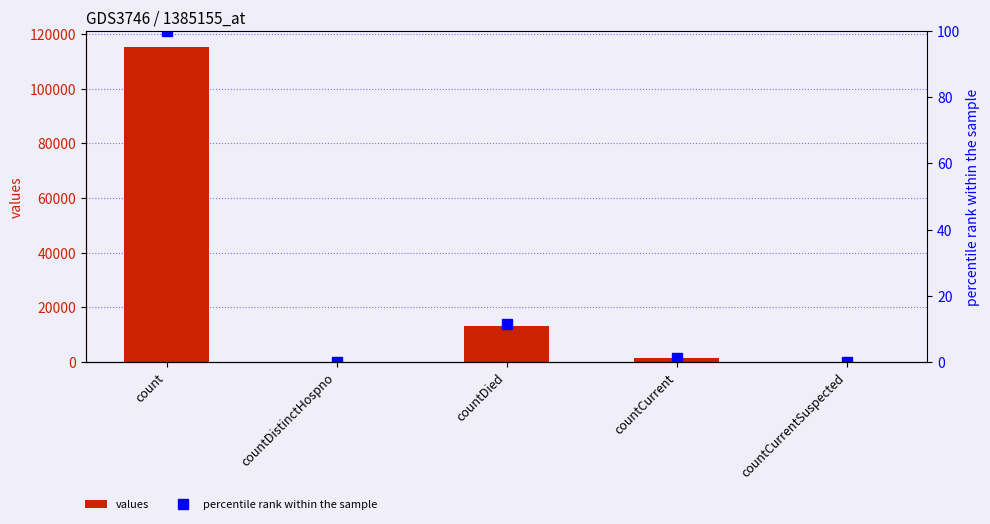

Which series has the largest total across all categories?

values